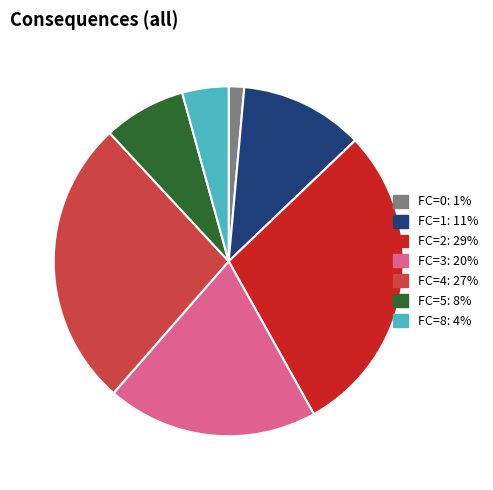

Is there any slice that represents more than half of the pie?

No